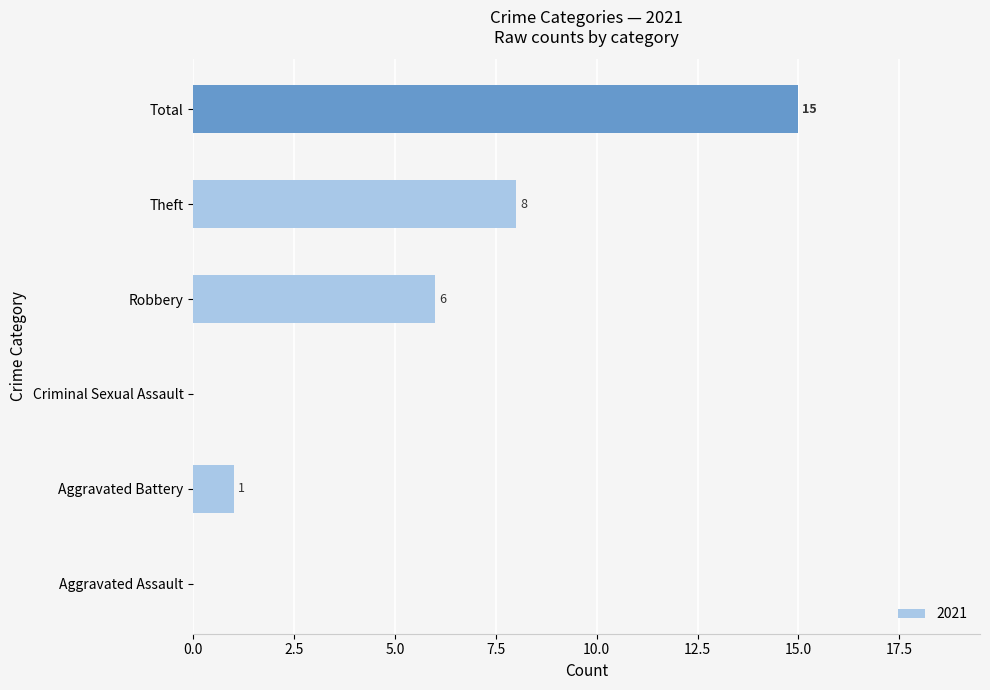

What is the sum of all values?

30